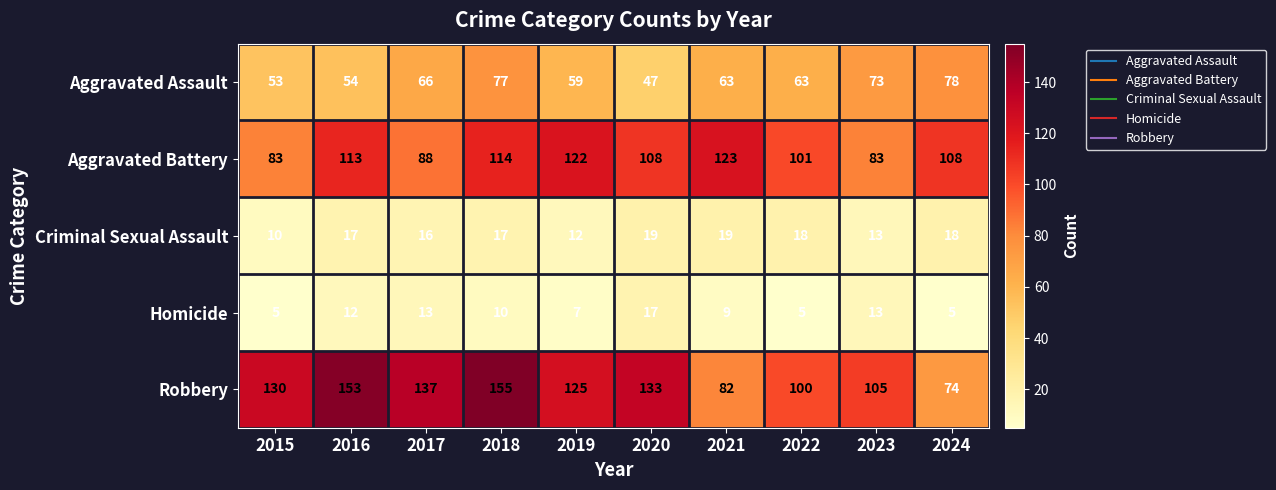

What is the spread (max minus min) of values at 2017?

124